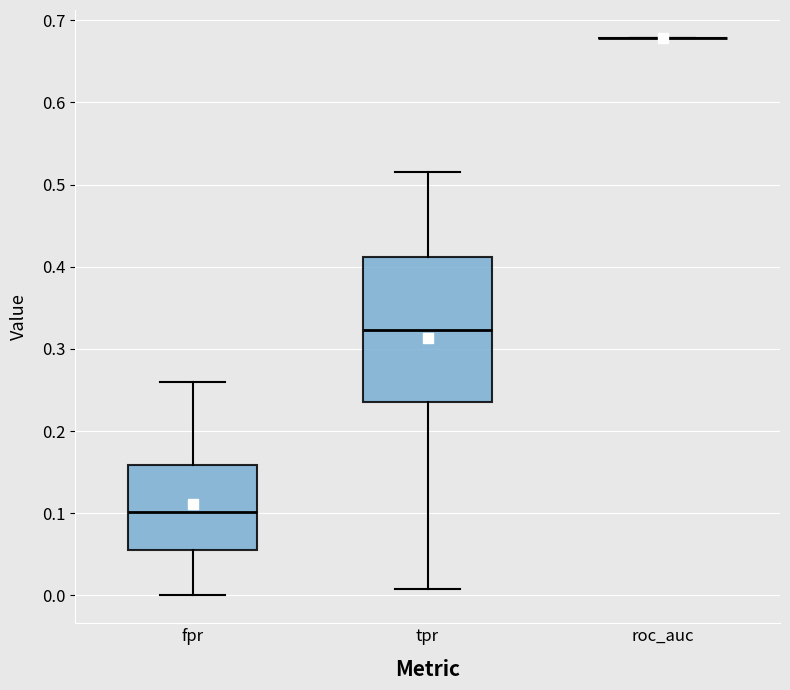

Comparing the boxes themselves (not the whiskers), which one is the tallest?

tpr